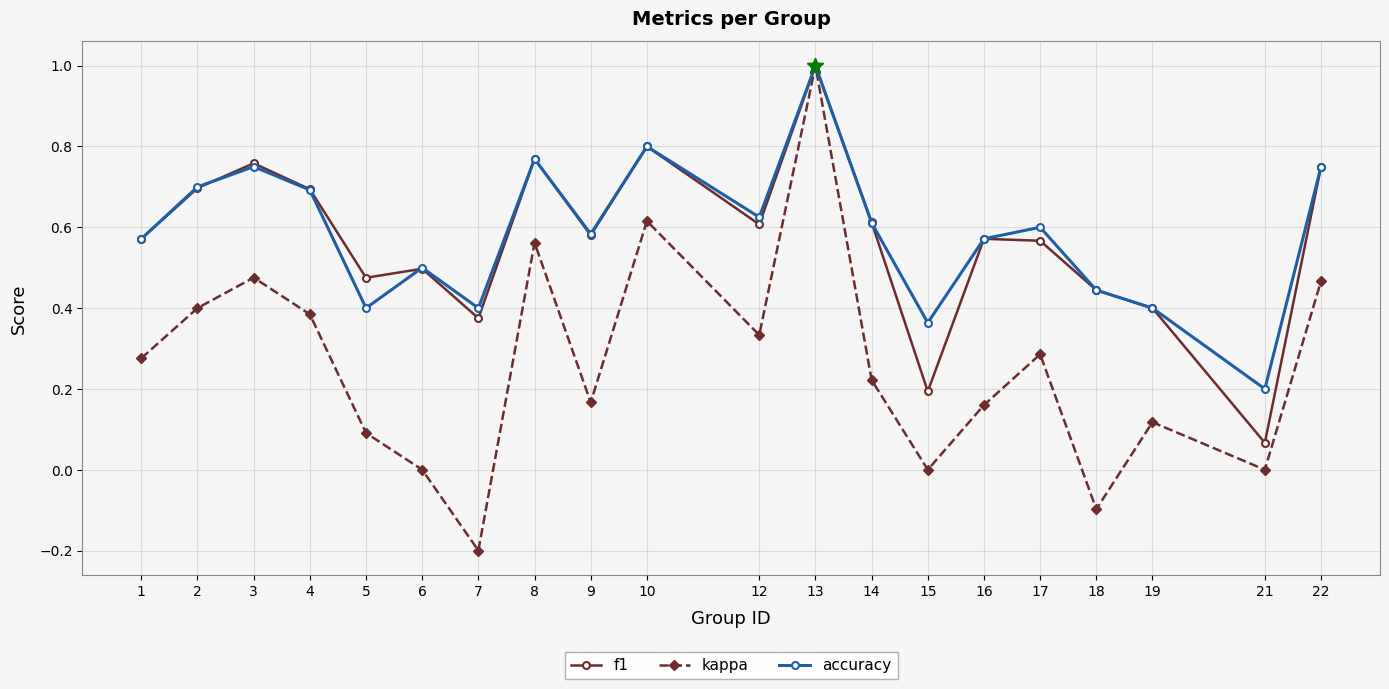

Where does the kappa series first go above 0?

1